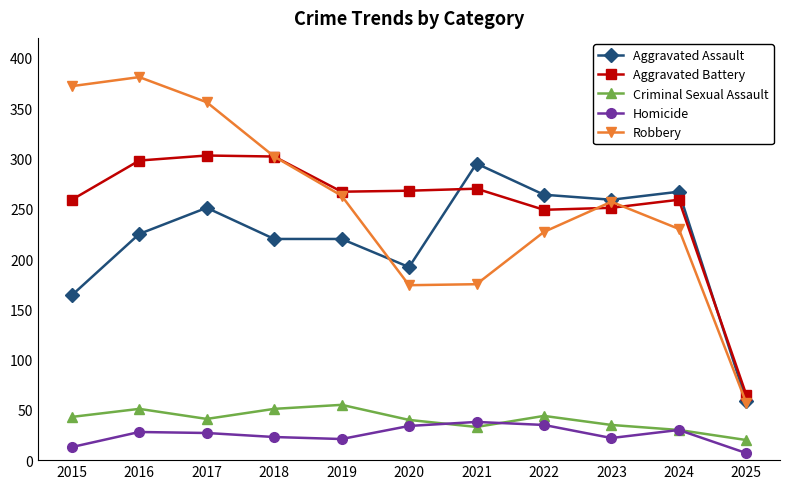

At how many categories does at least one series exceed 157?

10